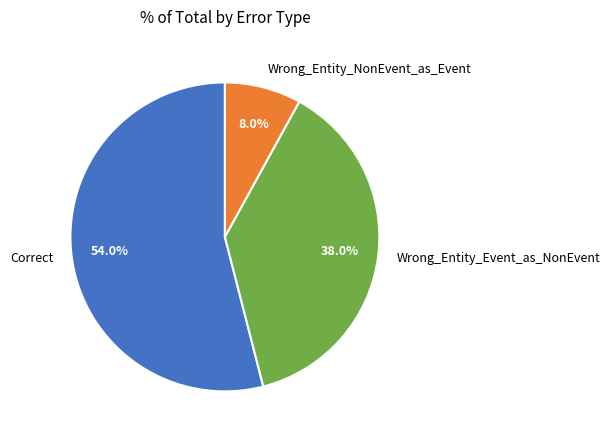

What is the largest slice in the pie chart?

Correct